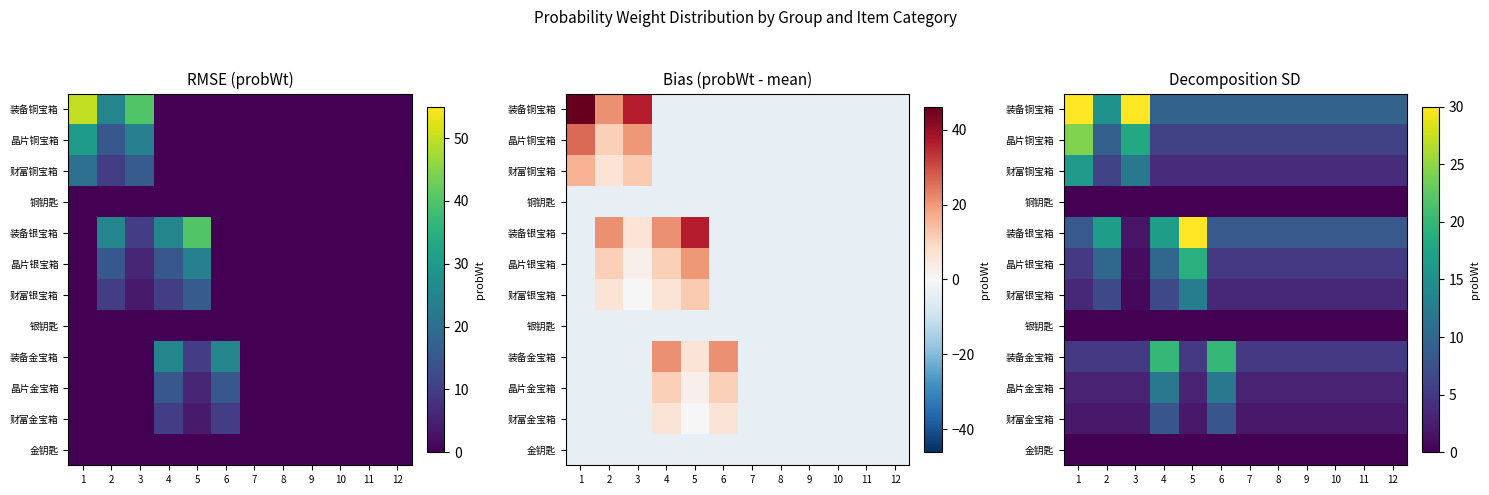

At which label does 装备银宝箱 reach its peak?

5